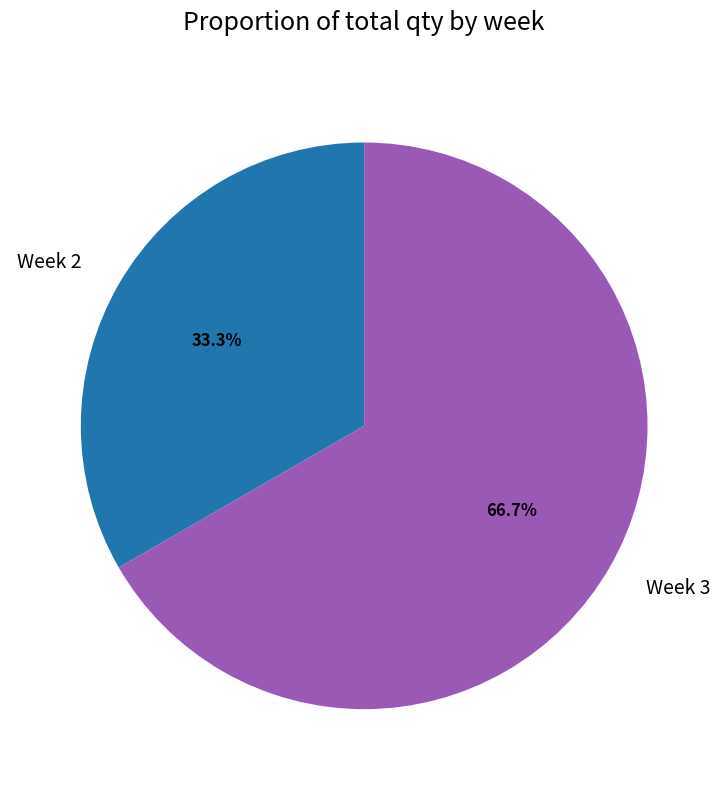

Count the number of slices in the pie.

2